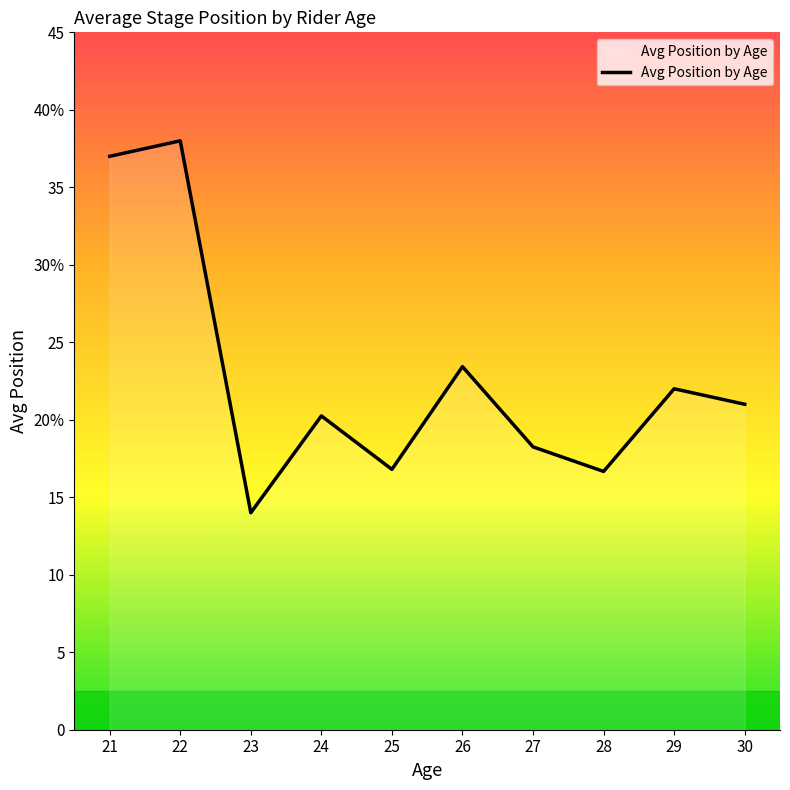

Is this an area chart (filled region under the line)?

Yes